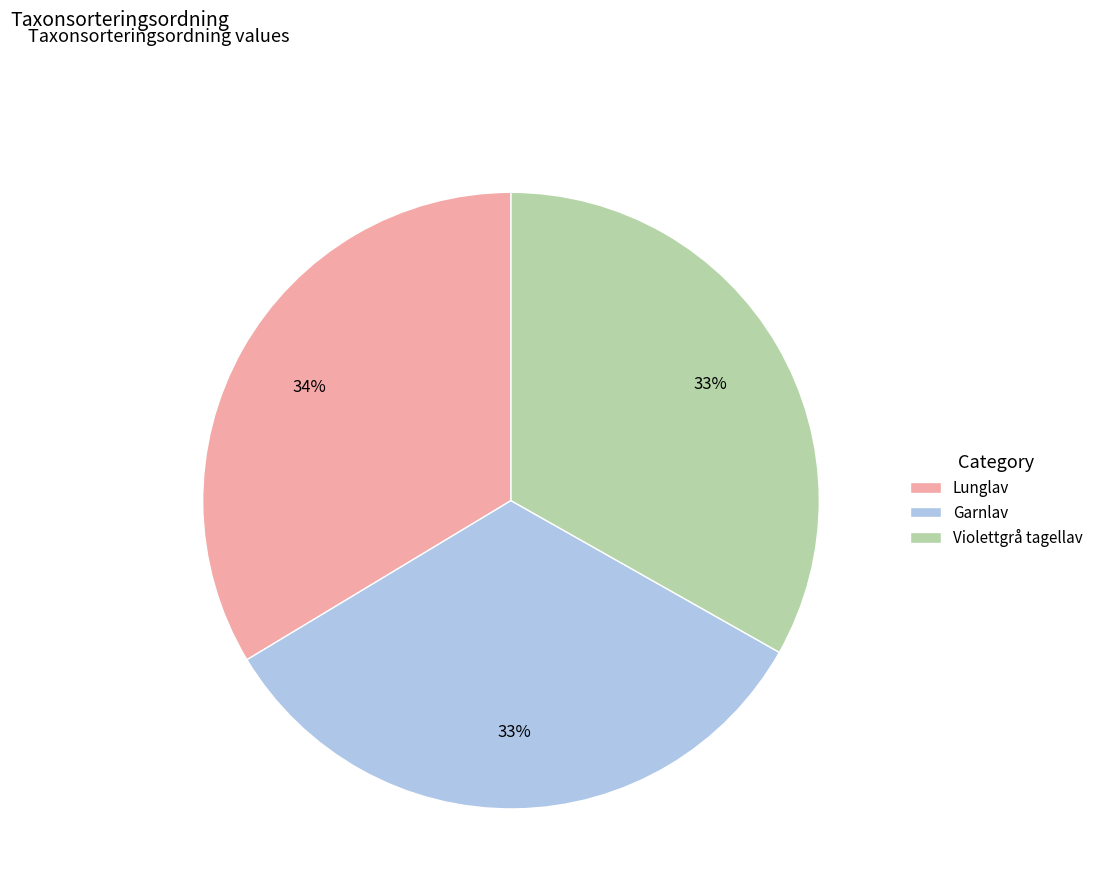

Is Garnlav the majority of the pie?

No